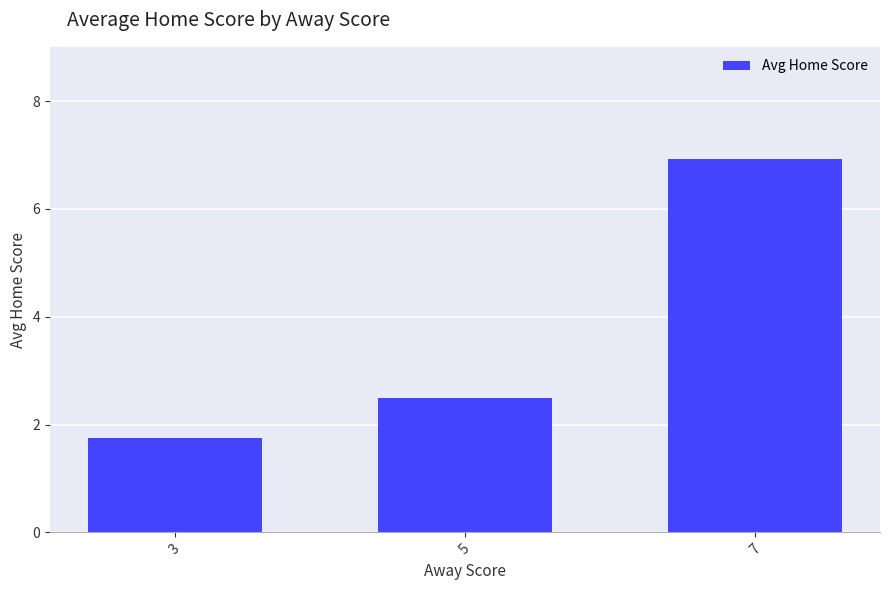

What is the change in value from 5 to 7?

+4.4